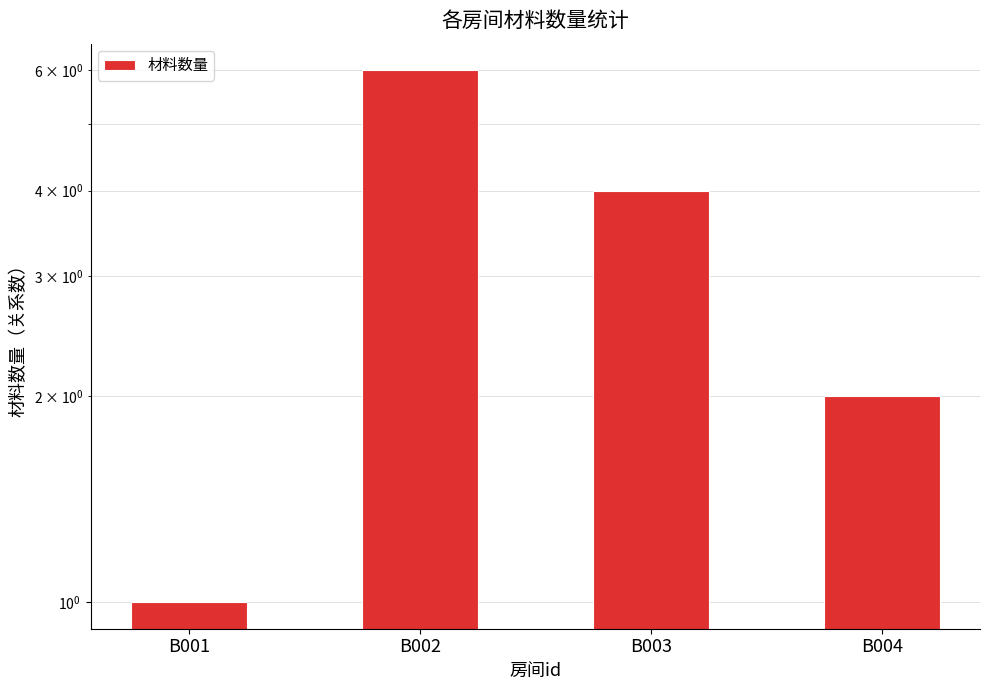

How many categories are shown in the chart?

4